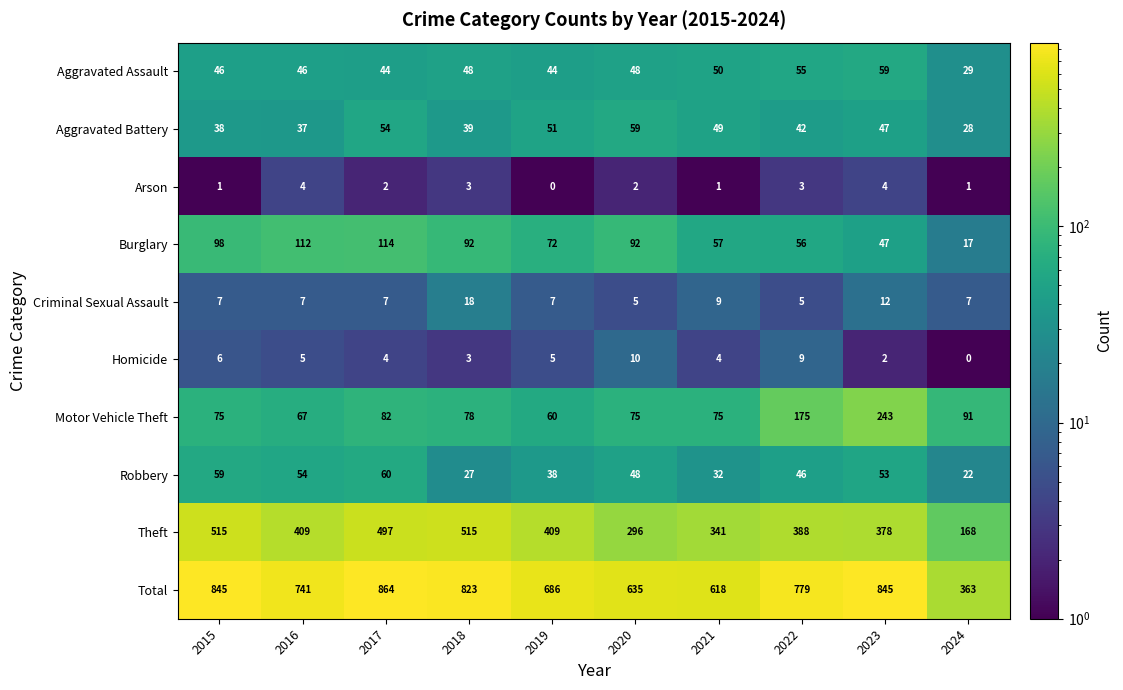

Which series has the largest range (max minus min)?

Total